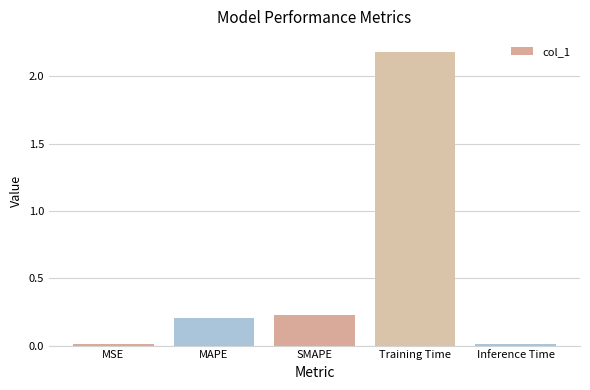

Between Training Time and Inference Time, which is larger?

Training Time